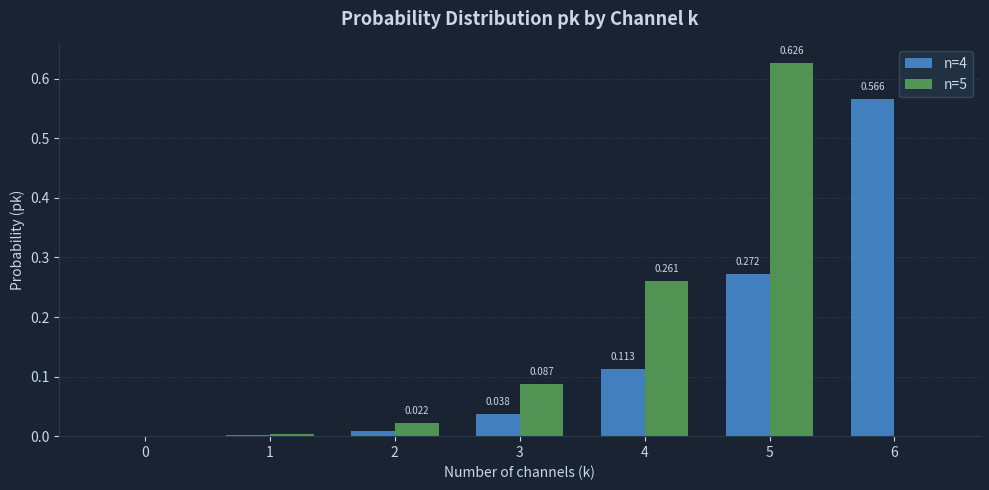

Is the value of n=4 at 2 greater than the value of n=5 at 3?

No